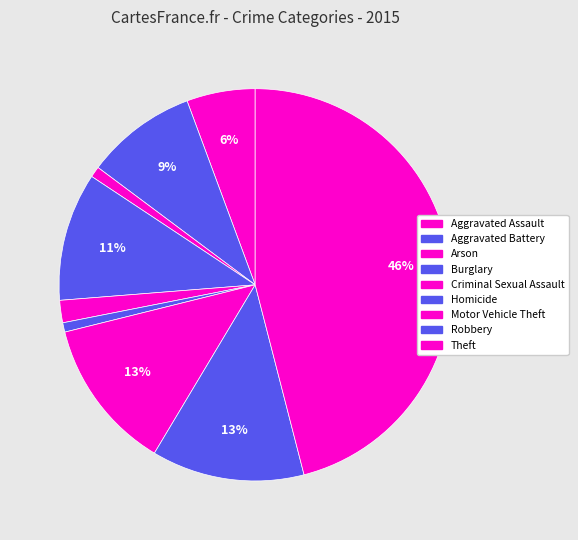

How many slices are in this pie chart?

9